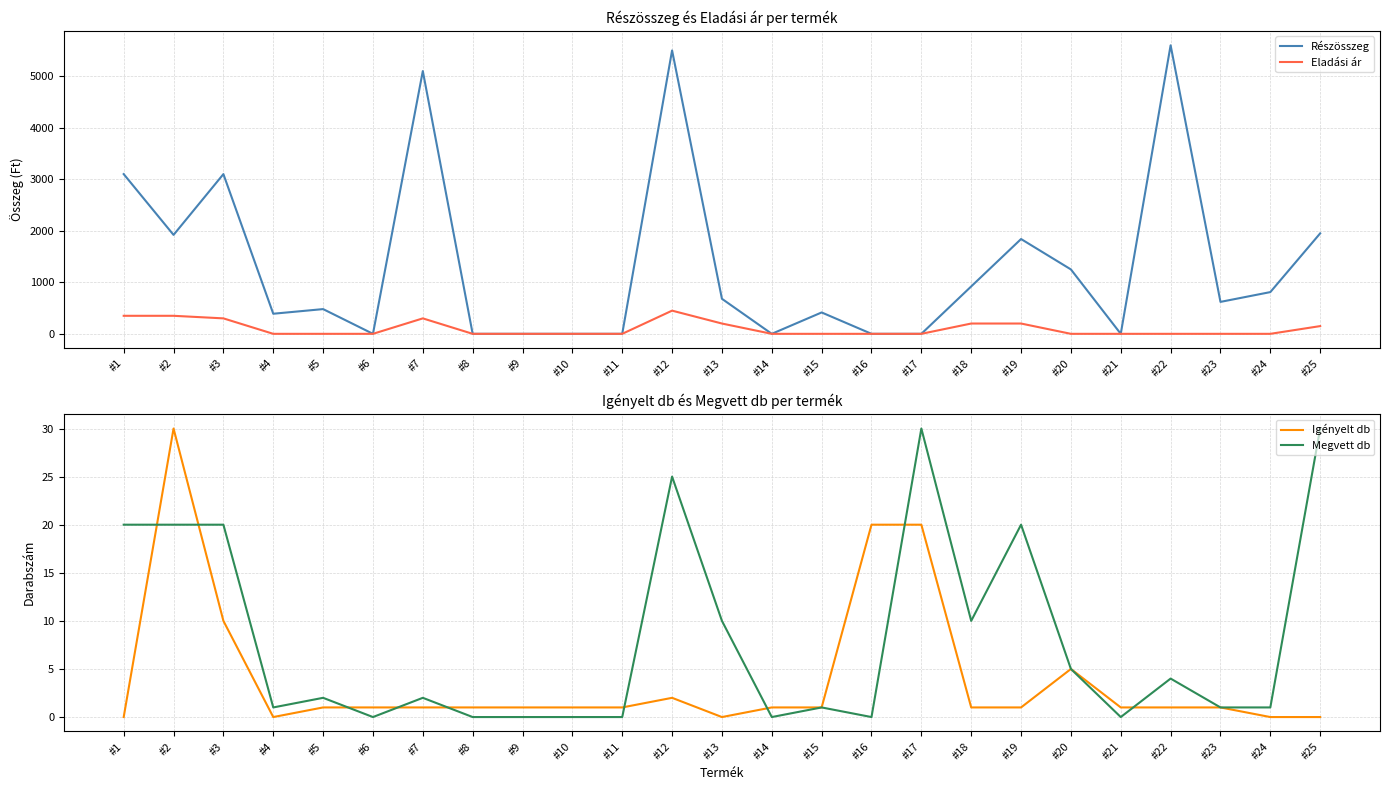

What is the approximate value of Igényelt db at #21?

1